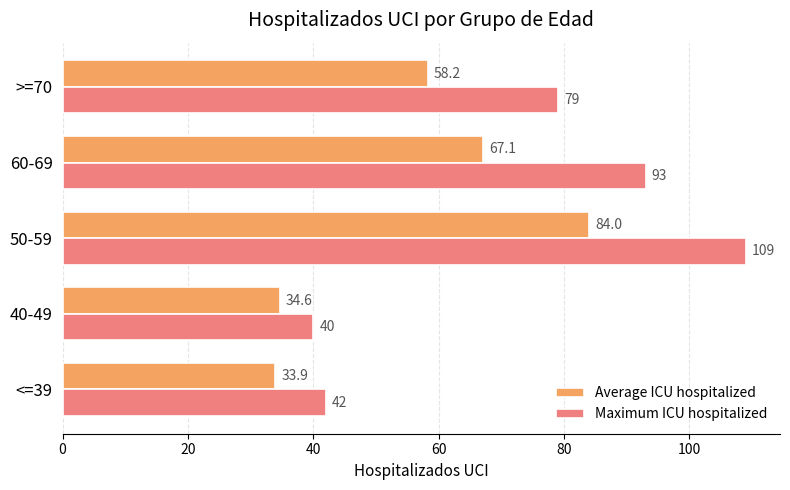

Rank the categories by Average ICU hospitalized value from highest to lowest.

50-59, 60-69, >=70, 40-49, <=39